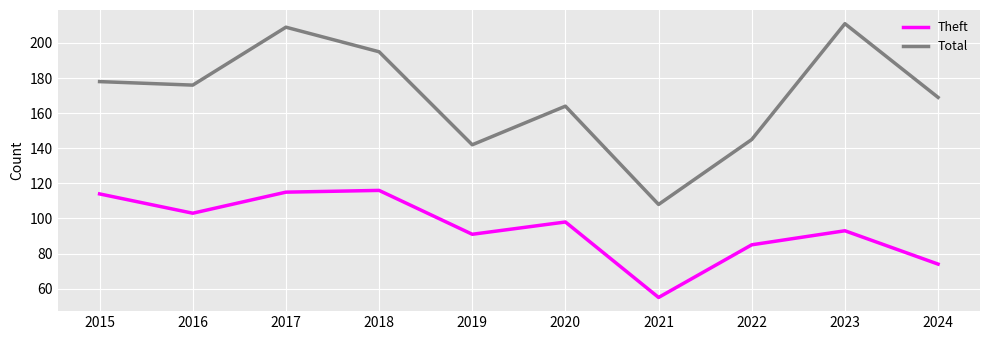

What value does the Theft series have at 2019?

91